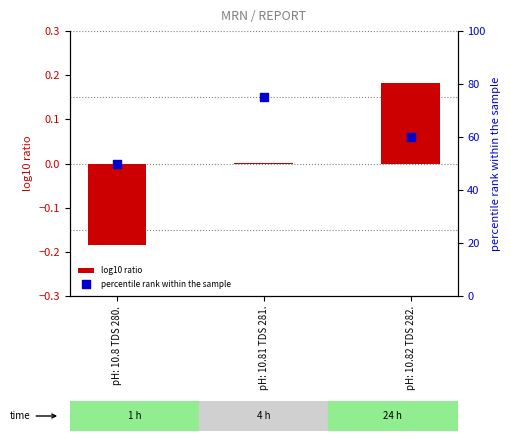

What is the total value across all series at pH: 10.8 TDS 280.?

49.8